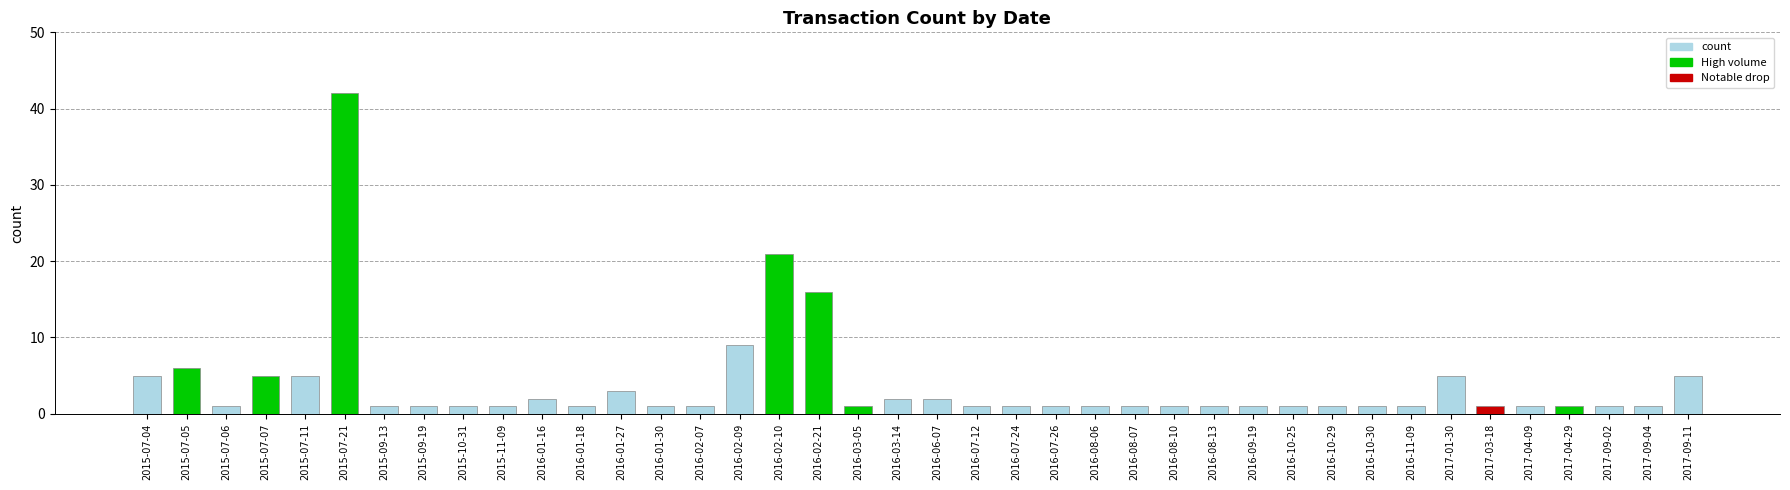

What is the ratio of the value at 2016-01-27 to the value at 2015-07-05?

0.5